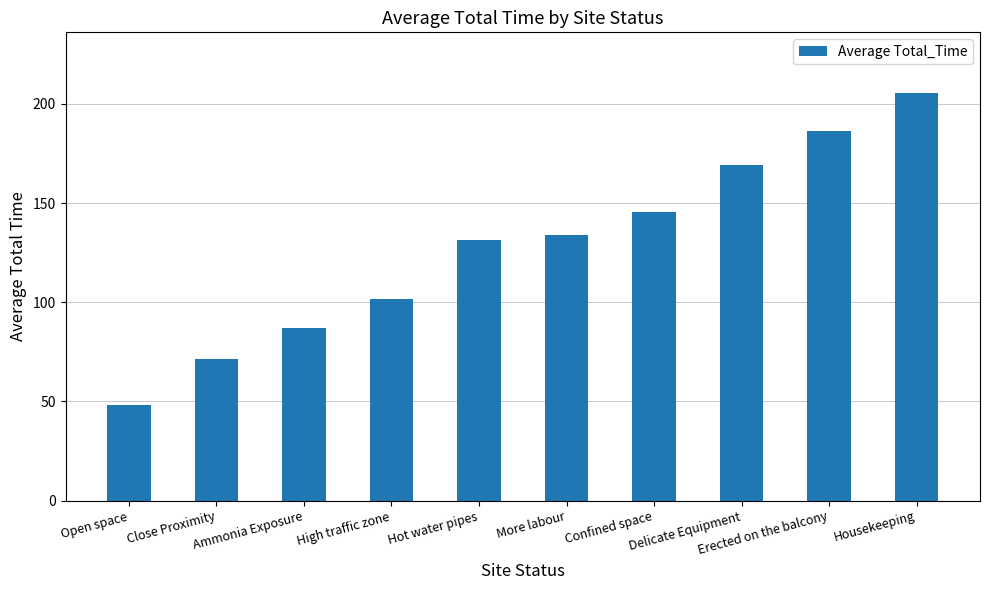

Reading right to left, extract all data points from this chart.

Housekeeping=205.3	Erected on the balcony=186.3	Delicate Equipment=169.1	Confined space=145.5	More labour=134.1	Hot water pipes=131.2	High traffic zone=101.7	Ammonia Exposure=87.1	Close Proximity=71.3	Open space=48.3